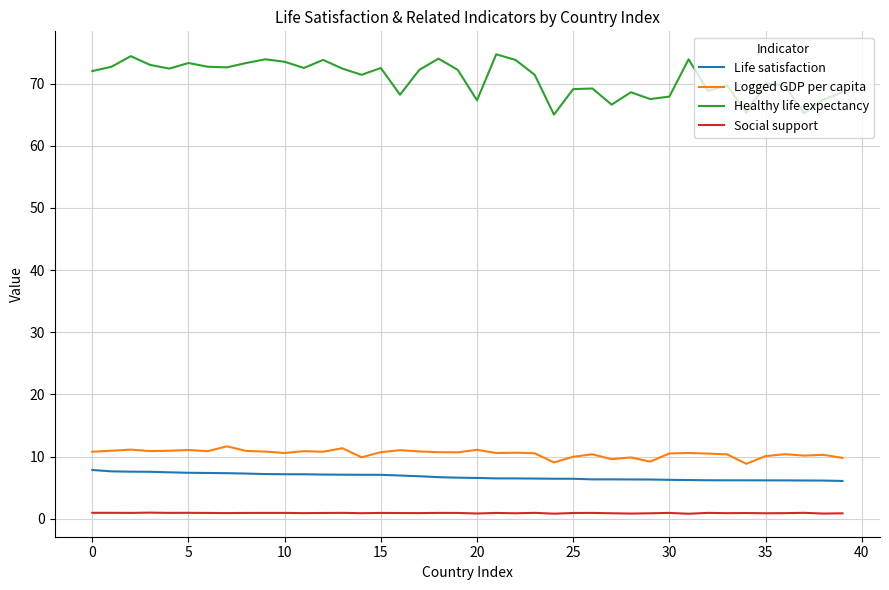

What is the maximum value for Life satisfaction?

7.8